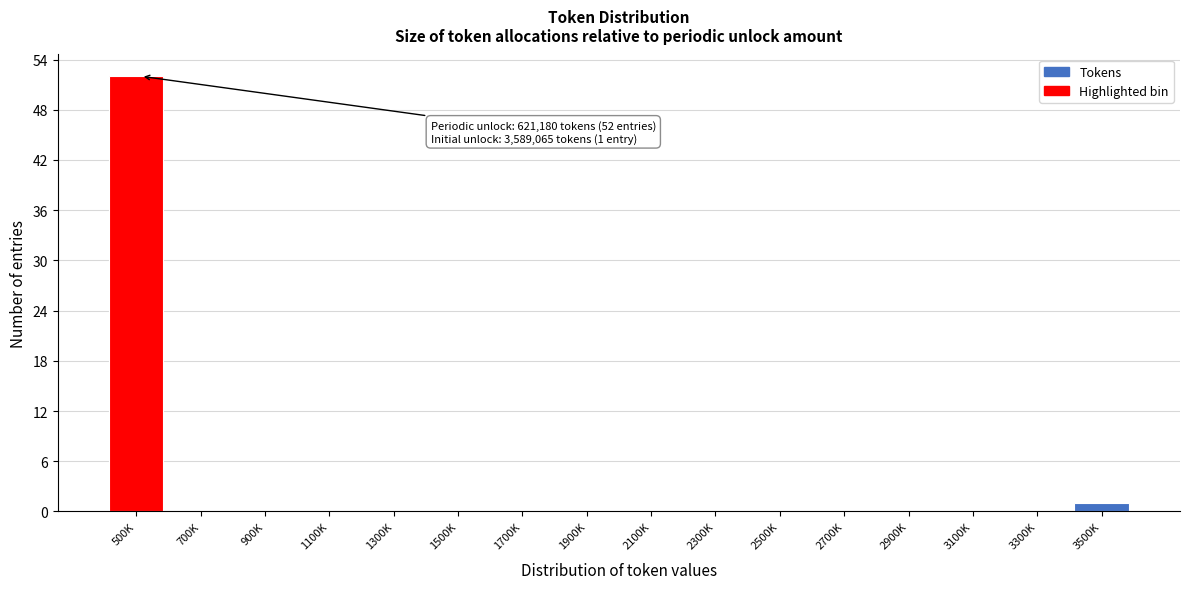

Reading left to right, list all the values displayed in this chart.

500K=52	700K=0	900K=0	1100K=0	1300K=0	1500K=0	1700K=0	1900K=0	2100K=0	2300K=0	2500K=0	2700K=0	2900K=0	3100K=0	3300K=0	3500K=1